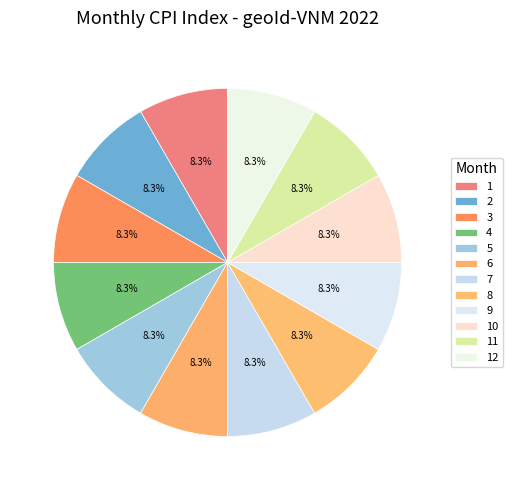

How many slices are in this pie chart?

12